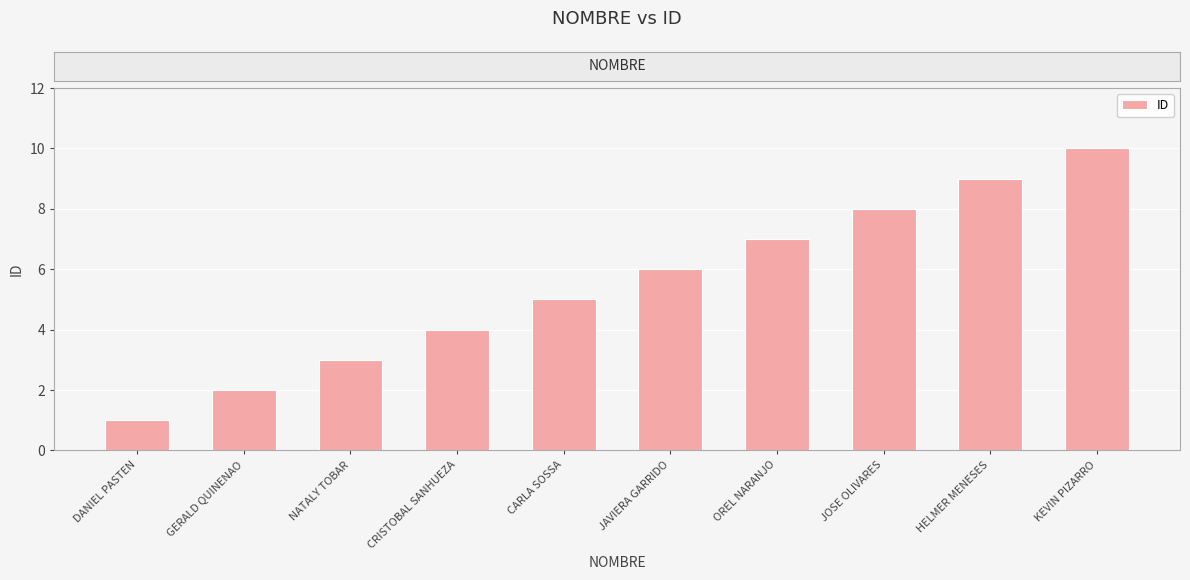

Rank the categories by value from highest to lowest.

KEVIN PIZARRO, HELMER MENESES, JOSE OLIVARES, OREL NARANJO, JAVIERA GARRIDO, CARLA SOSSA, CRISTOBAL SANHUEZA, NATALY TOBAR, GERALD QUINENAO, DANIEL PASTEN